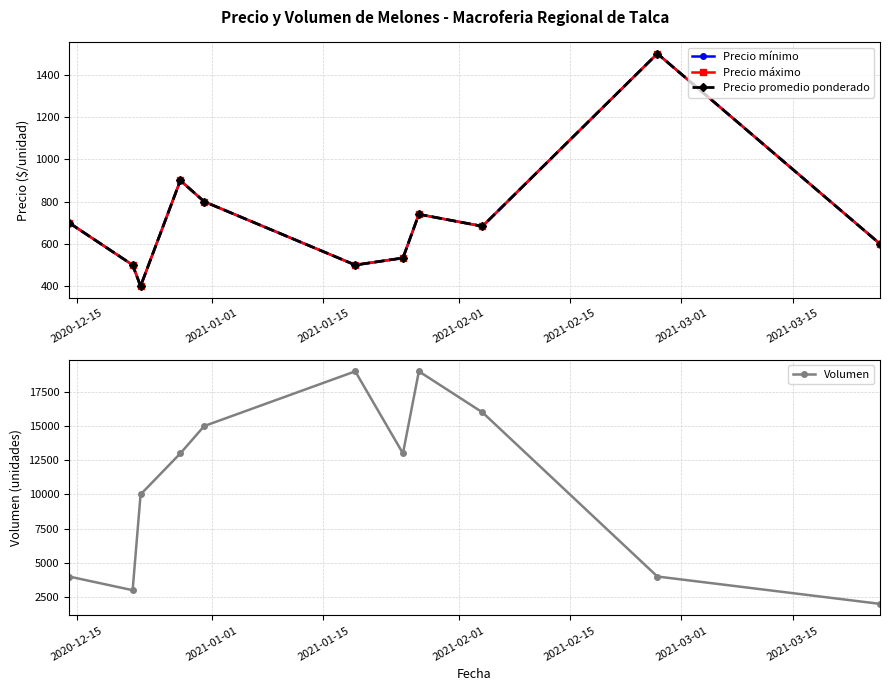

What is the maximum value for Volumen?

19000